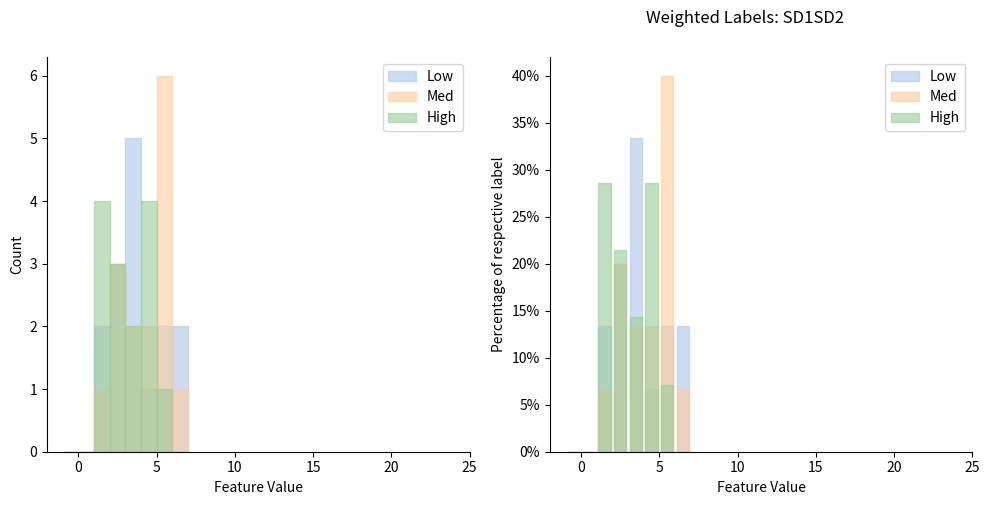

Are the bars horizontal?

No